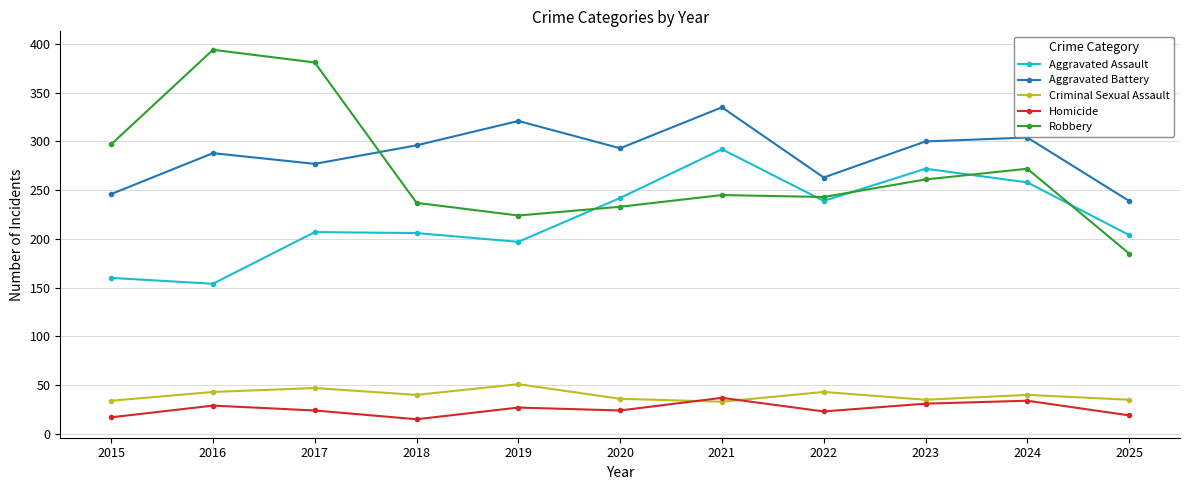

True or false: Criminal Sexual Assault and Aggravated Assault intersect in this chart.

False